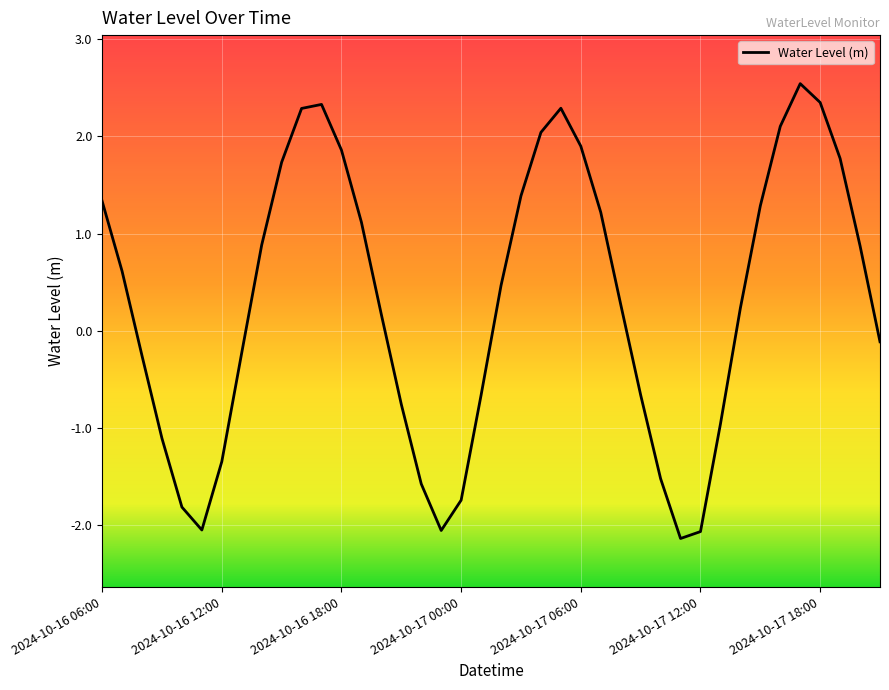

What is the difference between the maximum and minimum values?

4.7